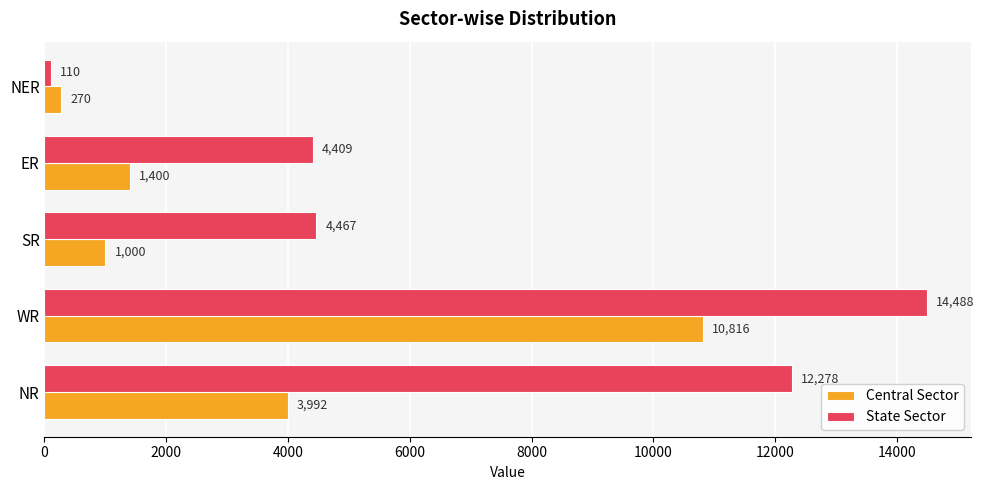

What is the difference between the maximum and minimum values in the Central Sector series?

10546